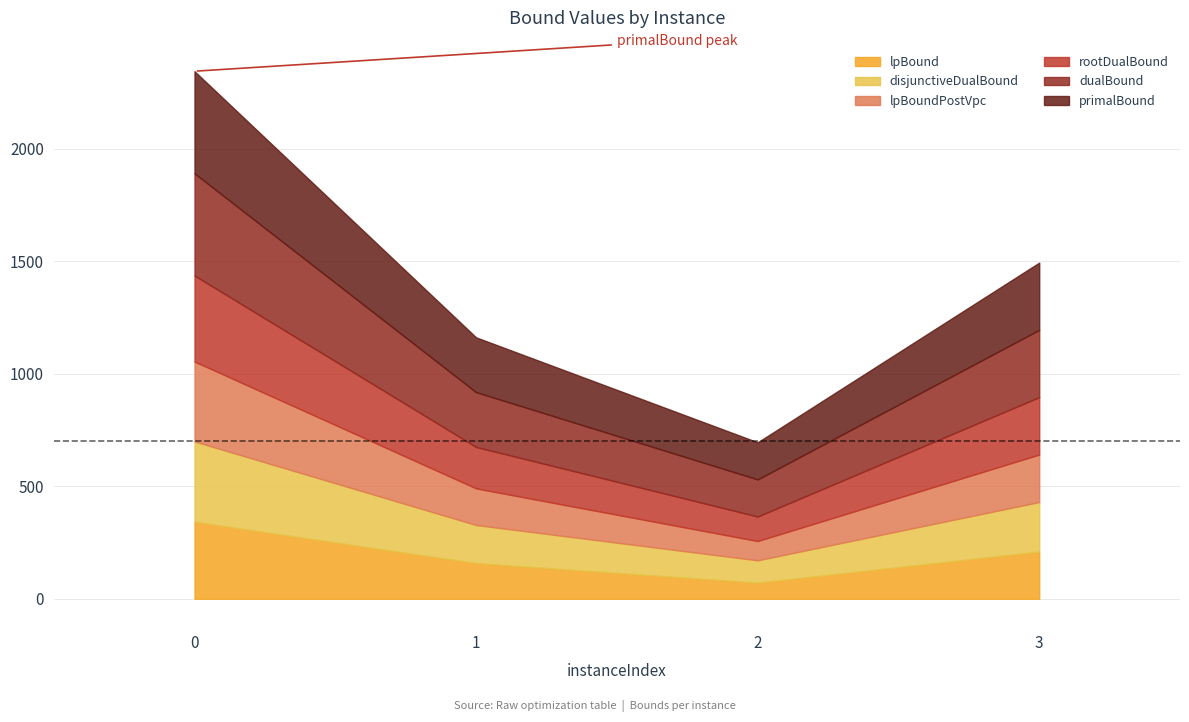

How many data points in lpBoundPostVpc are less than 211?

2